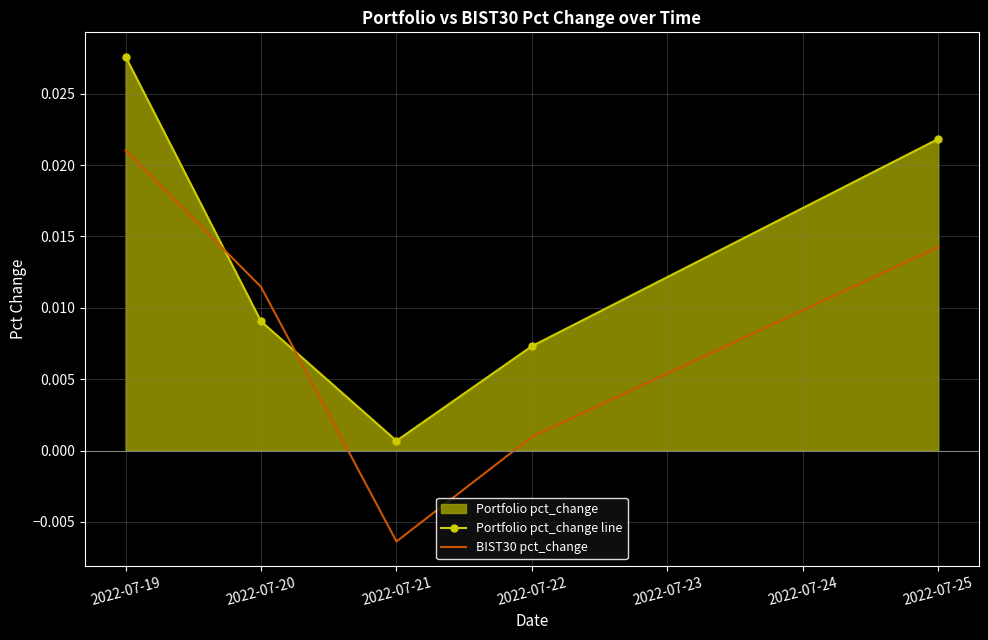

Which series has the largest total across all categories?

Portfolio pct_change line